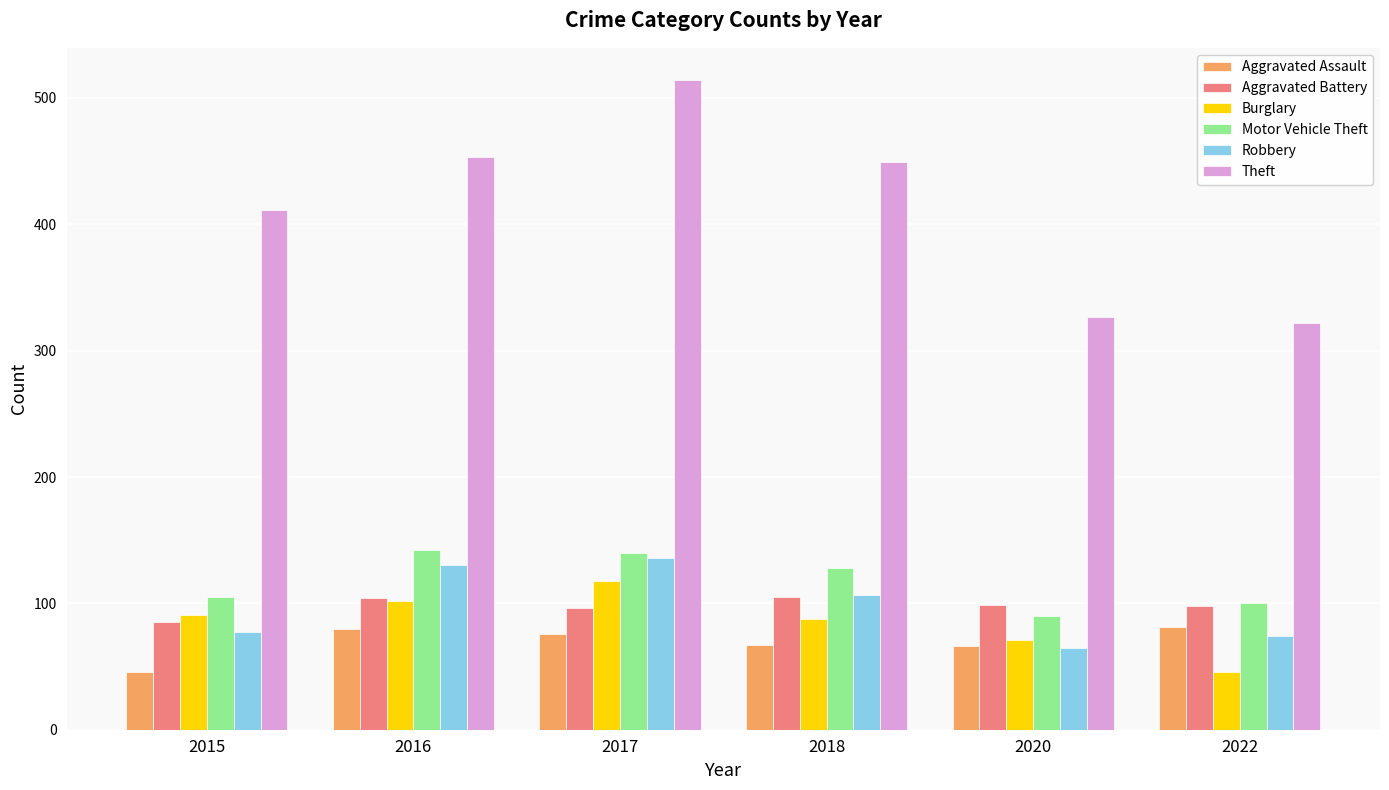

The Aggravated Assault series shows 130 at 2016. True or false?

False